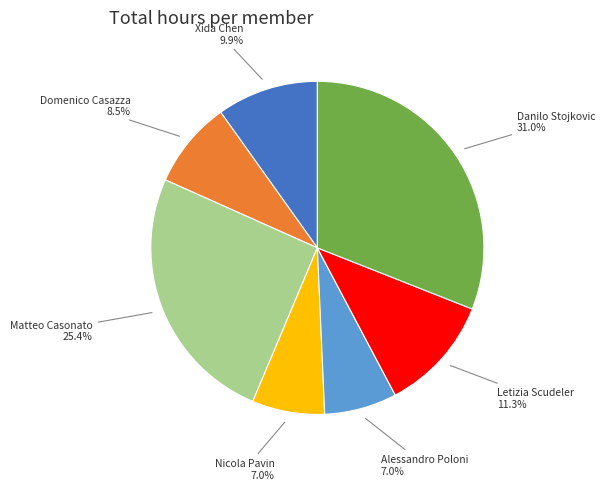

Combined, do Xida Chen and Letizia Scudeler account for over 50%?

No